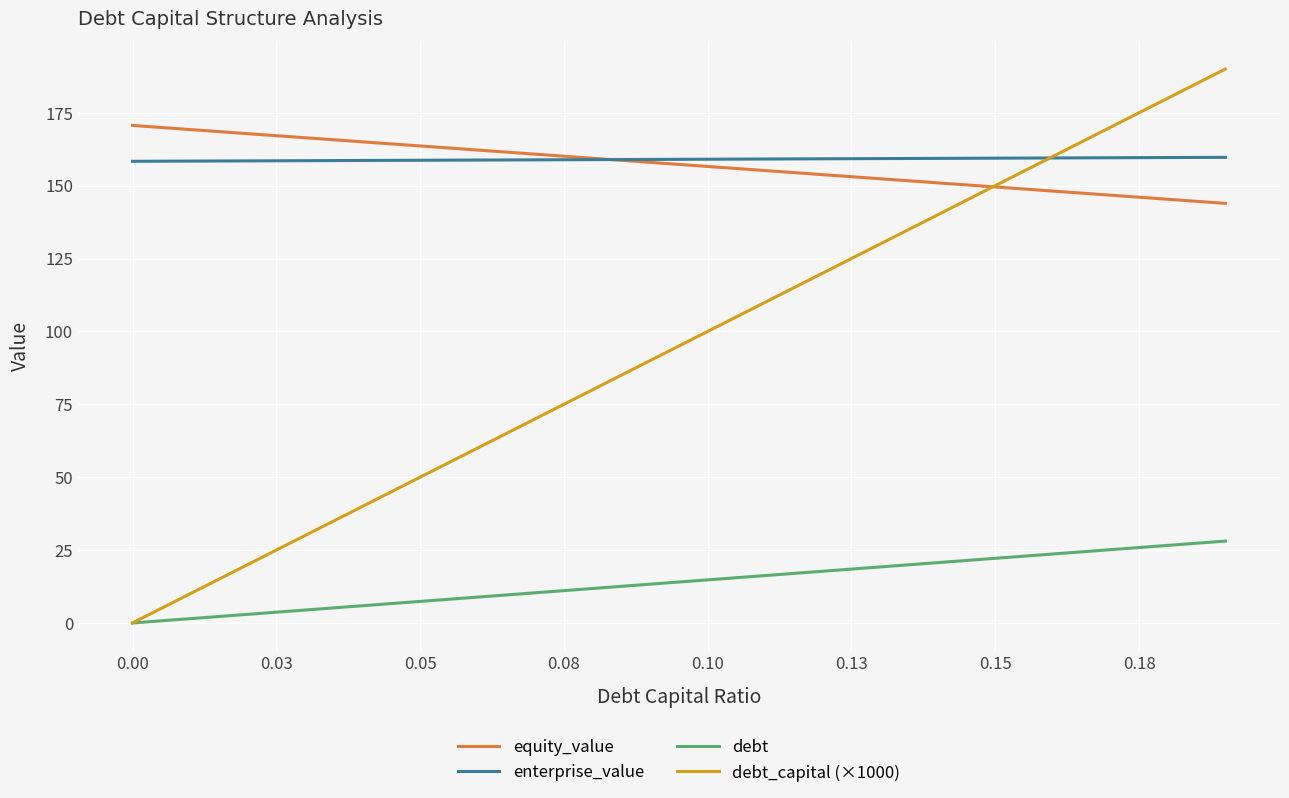

What is the highest value of the enterprise_value series?

159.7